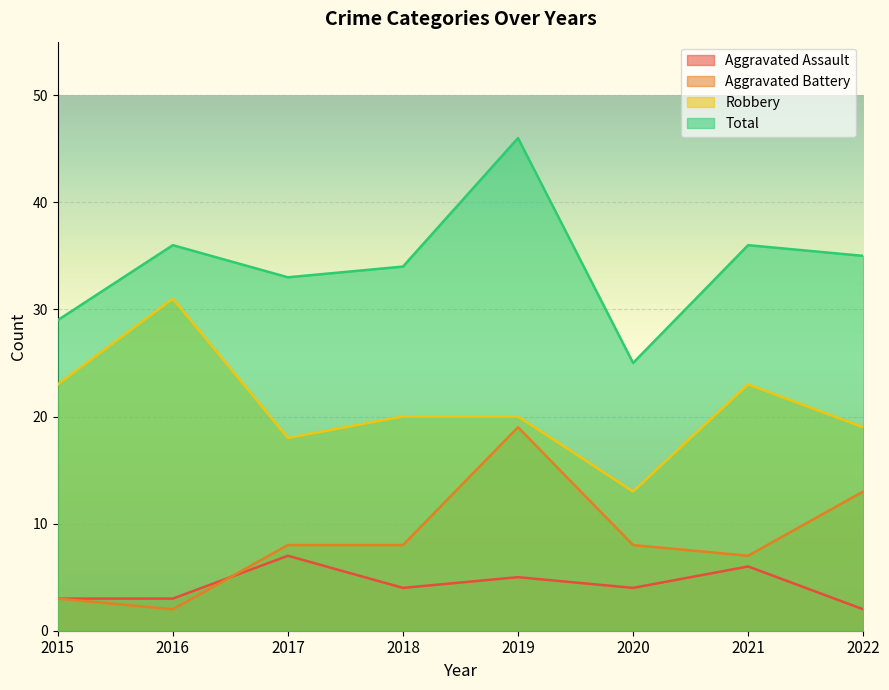

What is the spread (max minus min) of values at 2021?

30